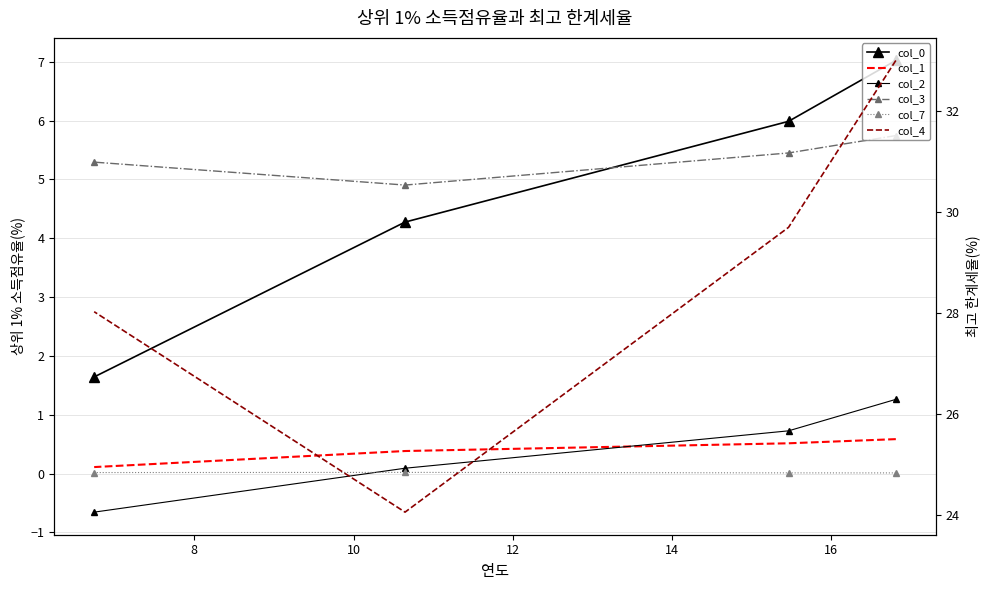

What is the average value of the col_3 series?

5.3